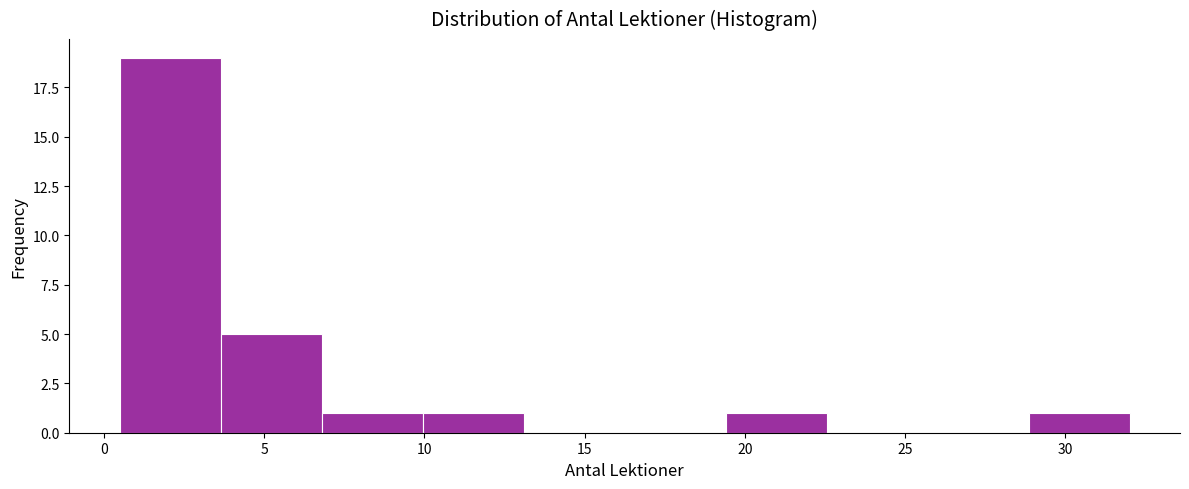

What is the height of the bar covering 28.85 to 32.00 on the x-axis? Neither the bar edges nor the heights are printed on the chart, so give them approximately, as read against the axes.

1